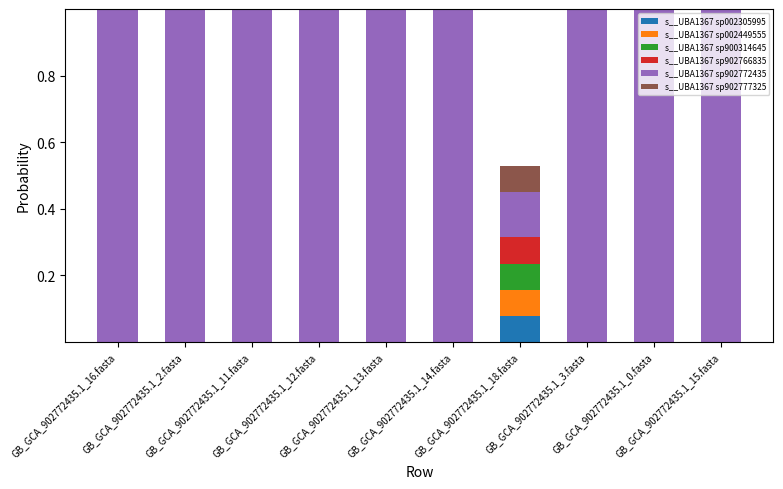

The s__UBA1367 sp902766835 series shows 0.0 at GB_GCA_902772435.1_0.fasta. True or false?

True